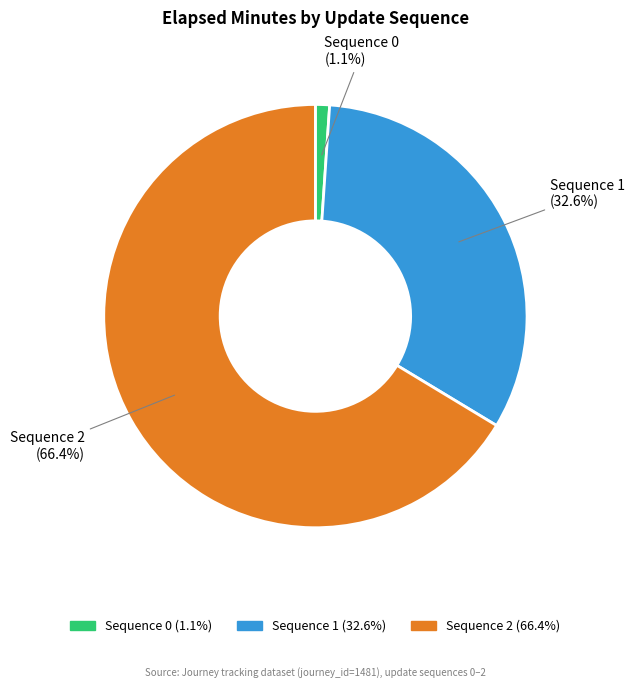

Is there any slice that represents more than half of the pie?

Yes